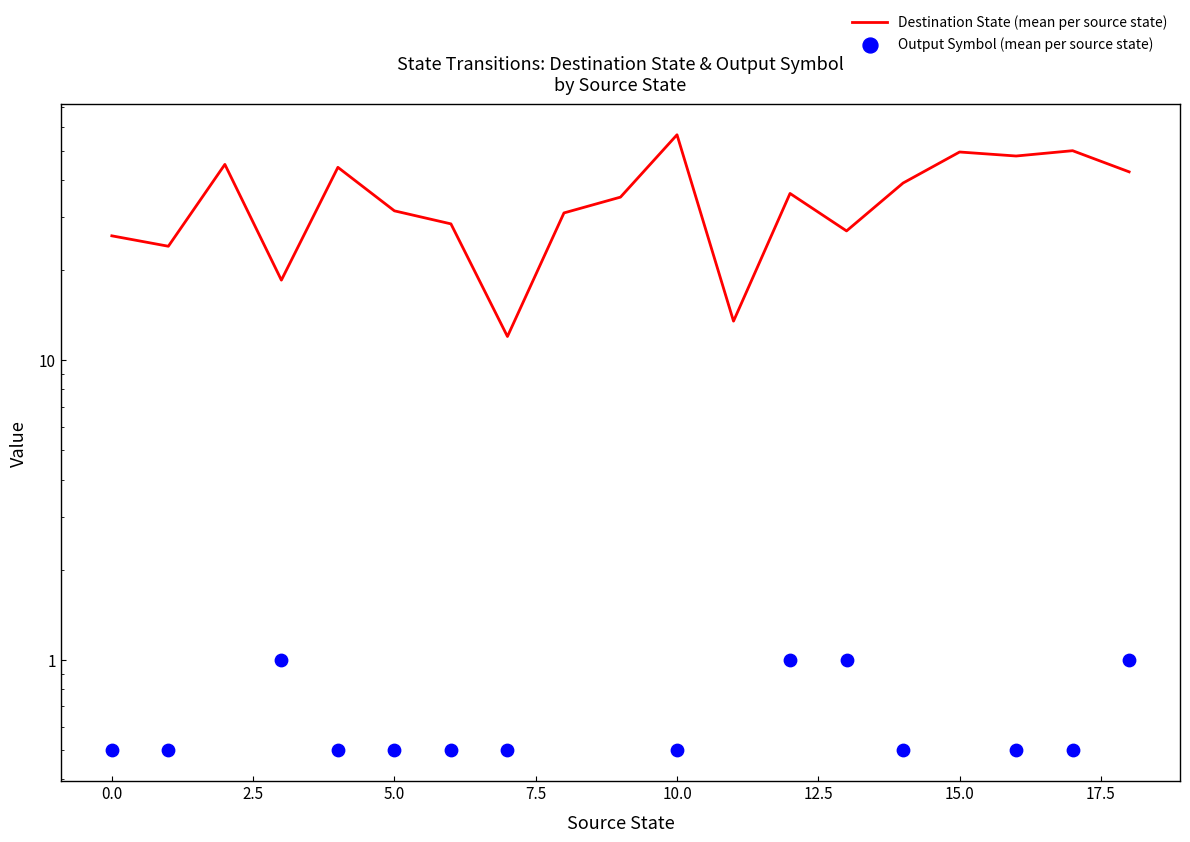

At how many categories does at least one series exceed 51?

1